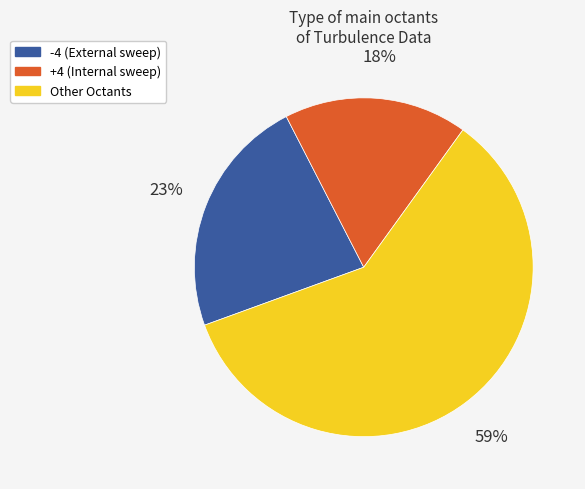

Rank the categories by value from lowest to highest.

+4 (Internal sweep), -4 (External sweep), Other Octants